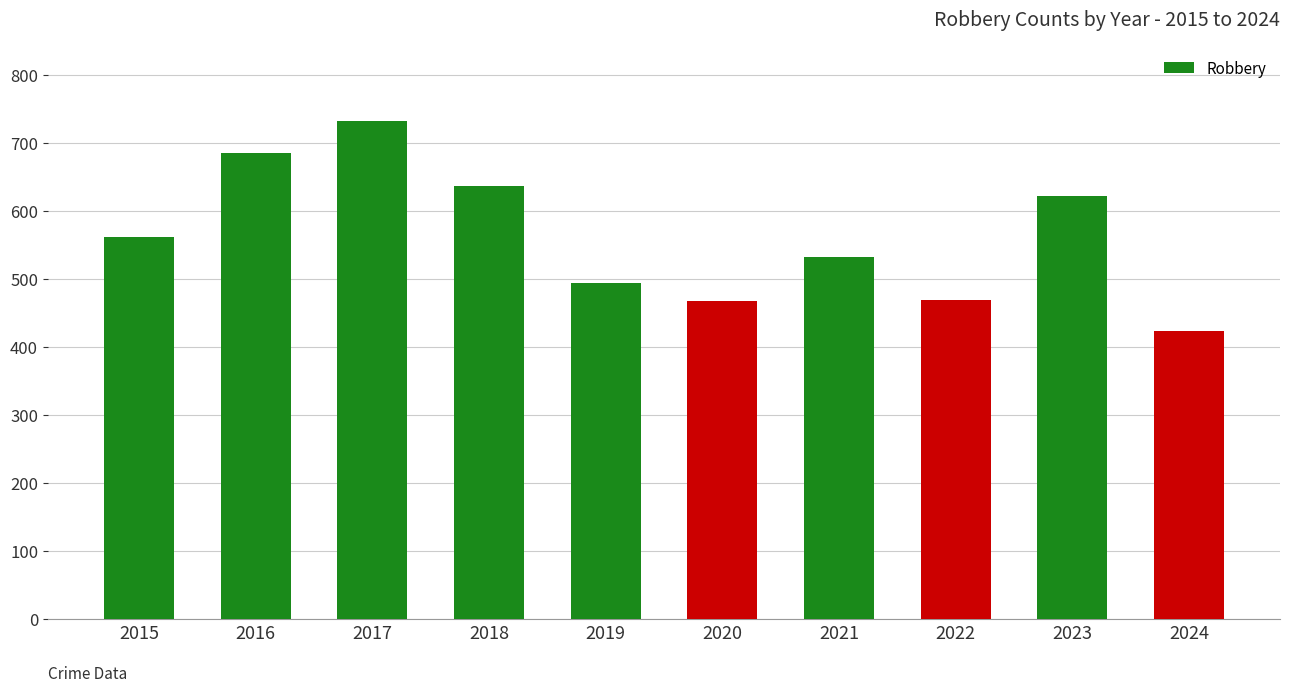

Approximately how many times larger is the value at 2019 compared to 2022?

1.1